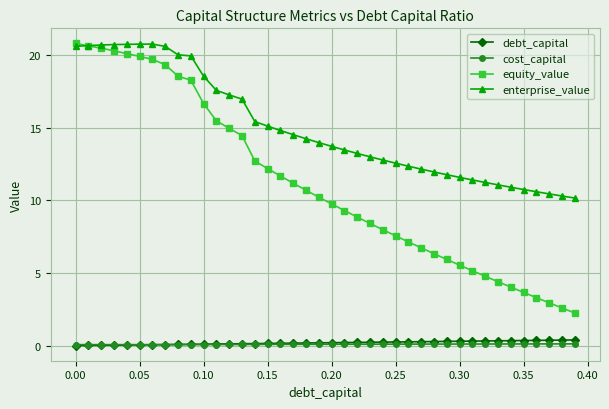

What is the difference between the maximum and minimum values in the debt_capital series?

0.4